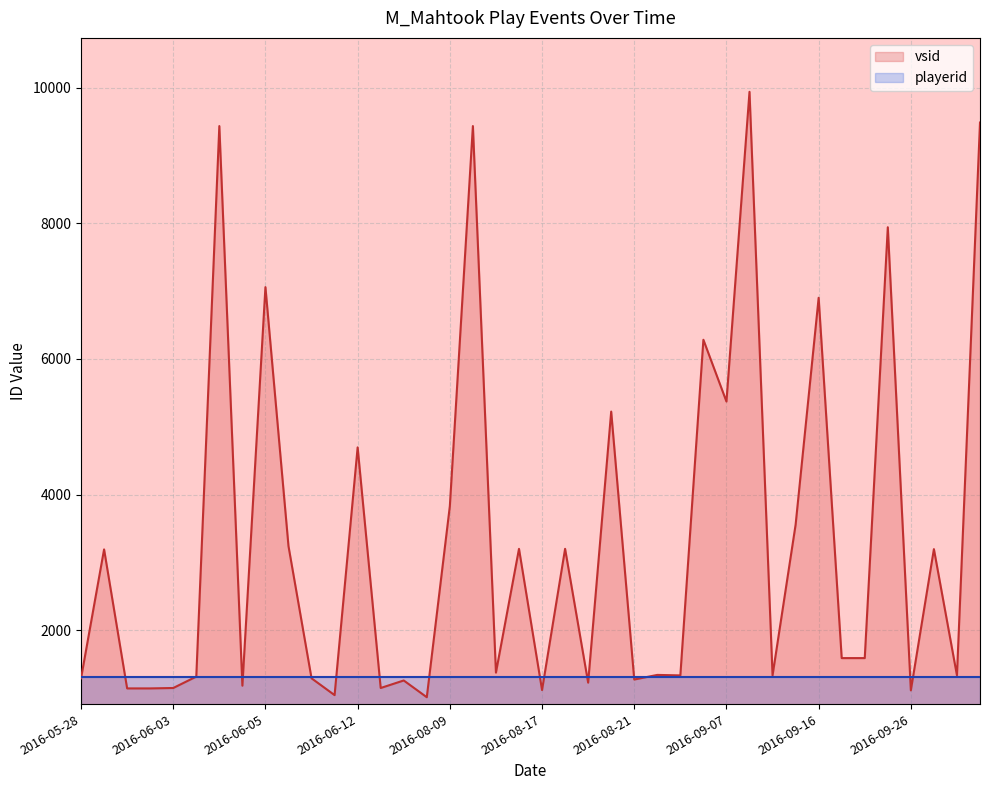

What is the total value across all series at 2016-06-11?

2356